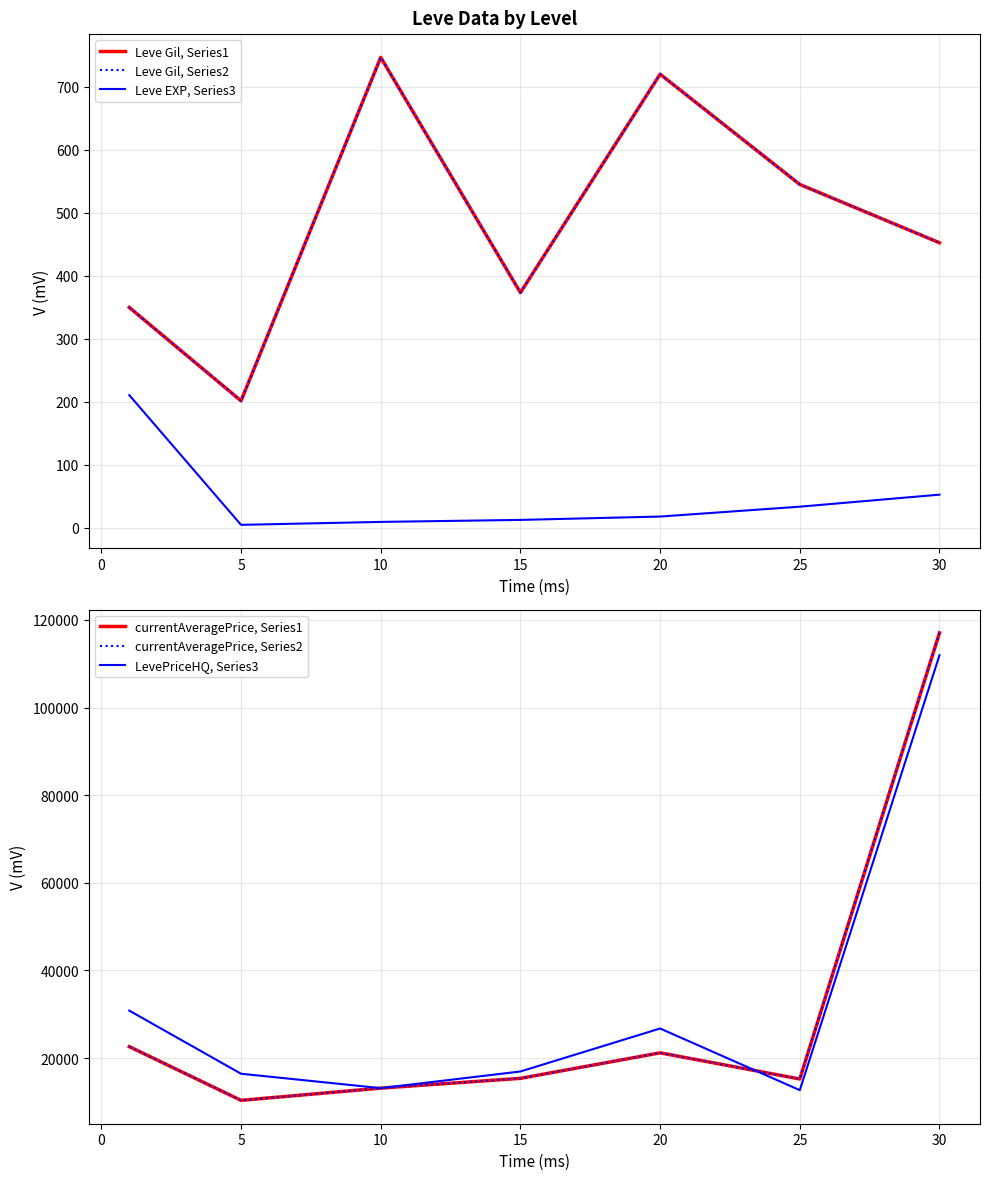

Rank the series by their maximum value, from lowest to highest.

Leve EXP, Series3, Leve Gil, Series1, Leve Gil, Series2, LevePriceHQ, Series3, currentAveragePrice, Series1, currentAveragePrice, Series2